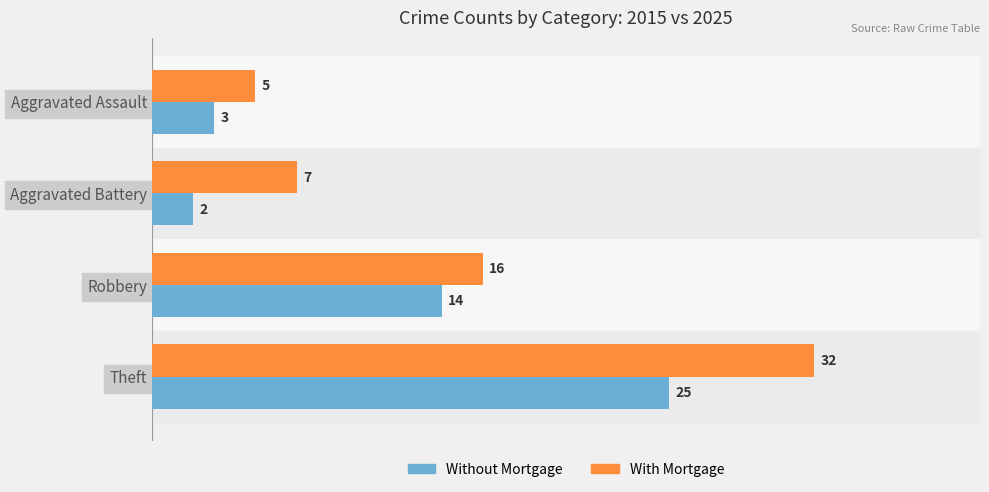

At which category is the sum across all series the highest?

Theft